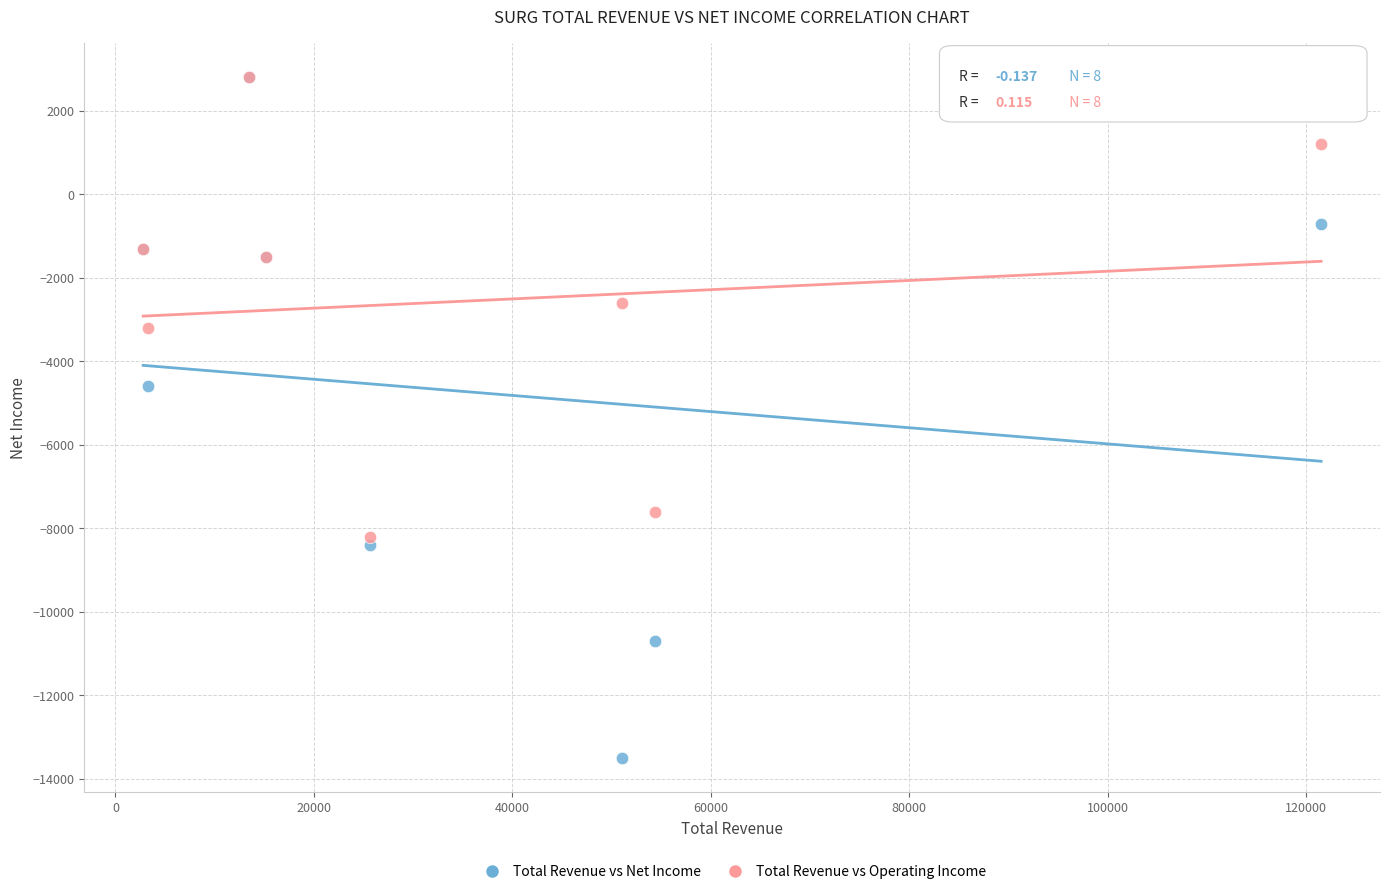

Across all series, what Y value is closest to -5350?

-4600